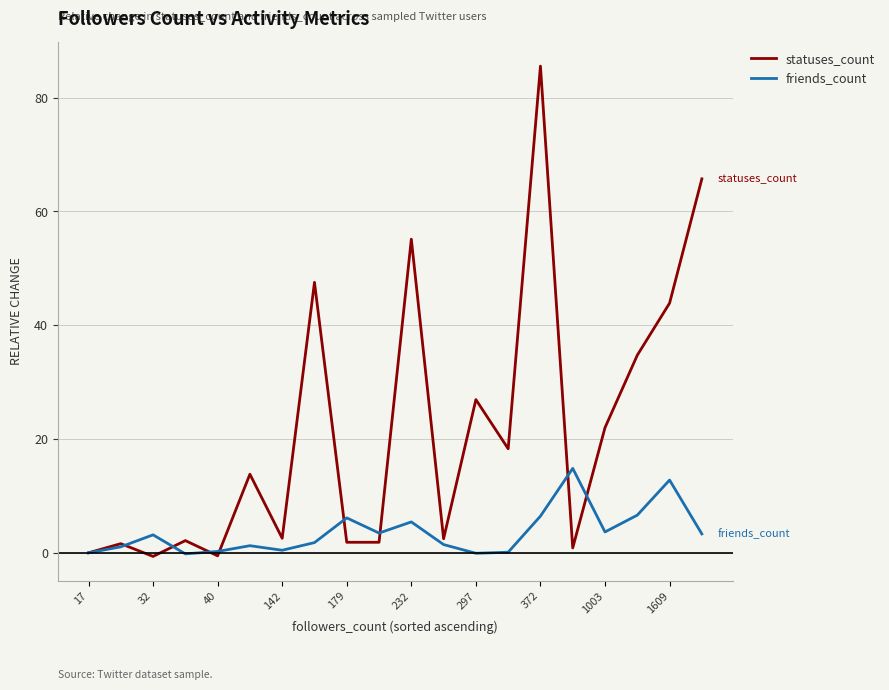

Which series has the largest total across all categories?

statuses_count